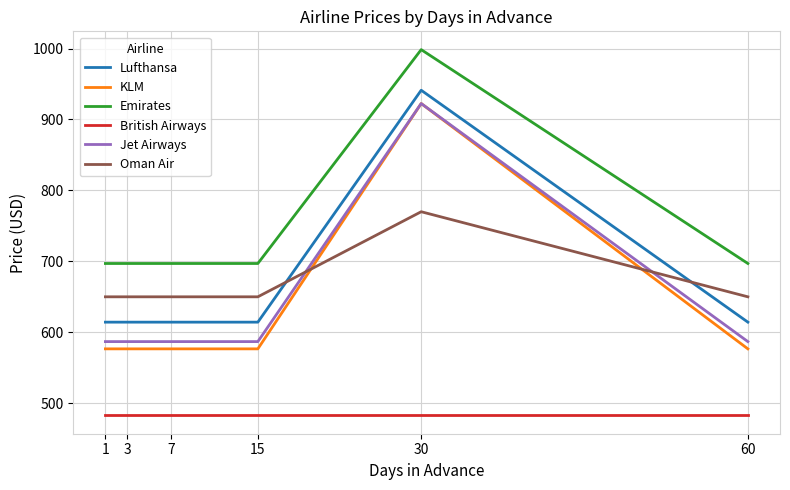

True or false: British Airways and Oman Air intersect in this chart.

False